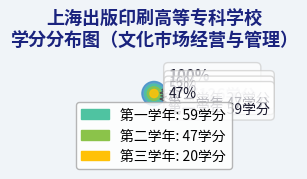

To the nearest percent, what is the average slice percentage?

33%